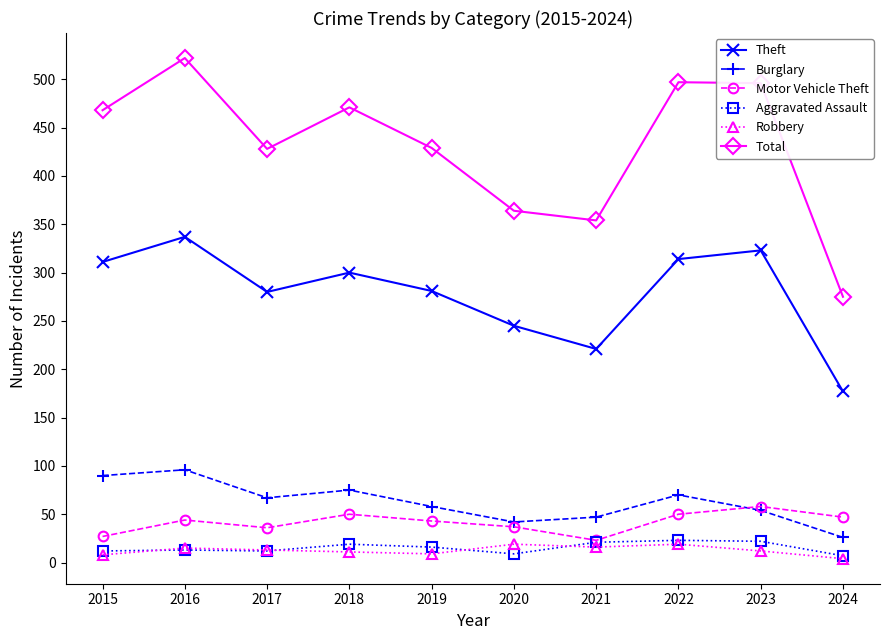

What is the difference between the highest and lowest values at 2022?

478